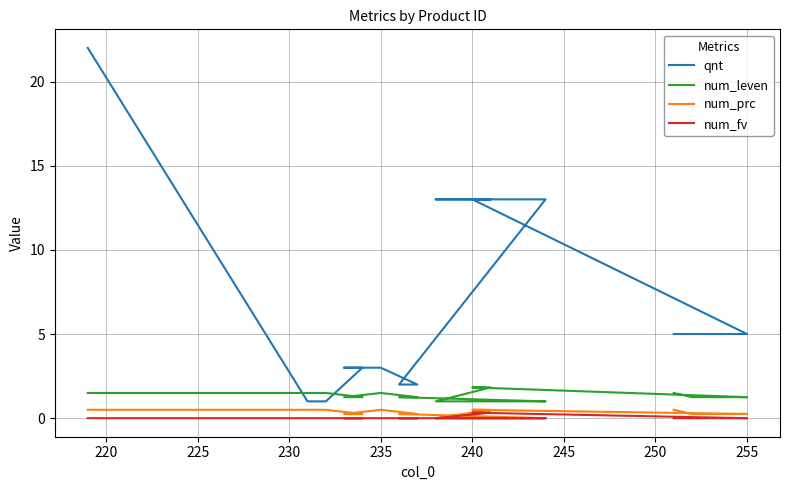

What are all the series names shown in the legend?

qnt, num_leven, num_prc, num_fv